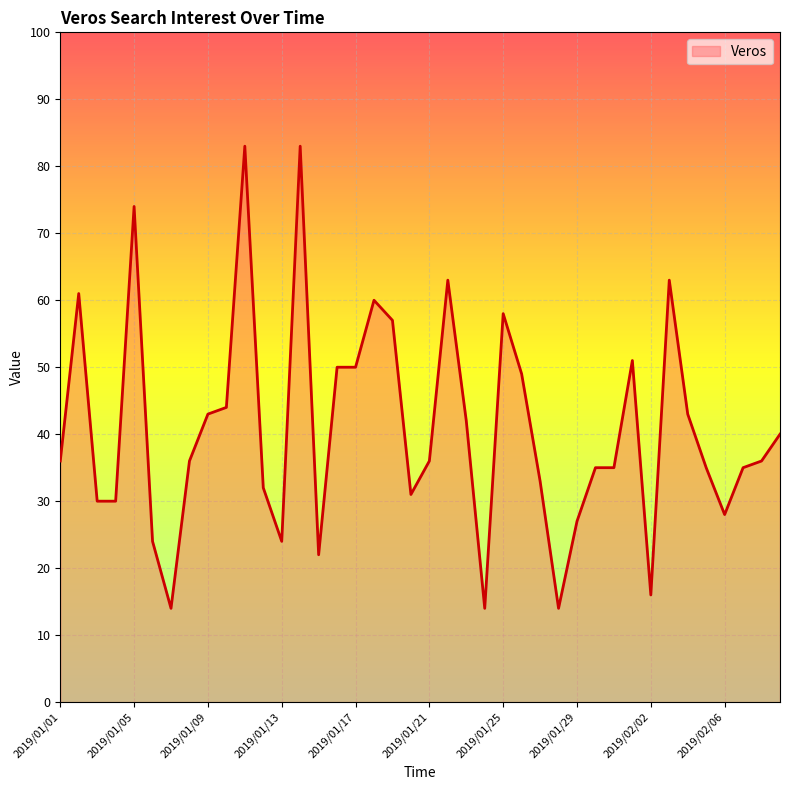

What is the greatest value displayed?

83